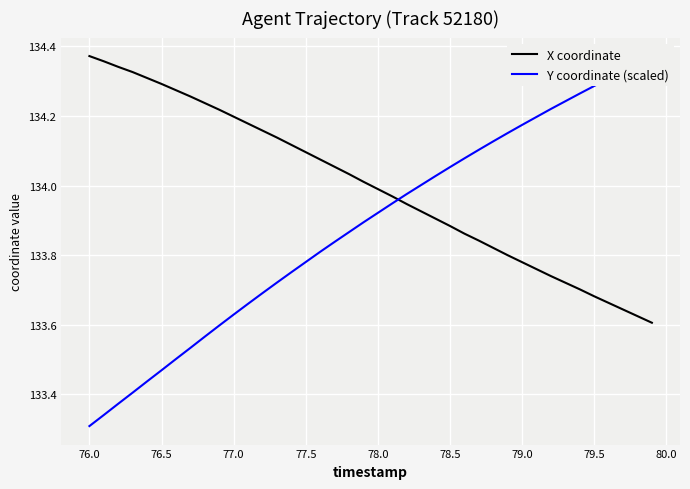

Rank the series by their maximum value, from lowest to highest.

X coordinate, Y coordinate (scaled)